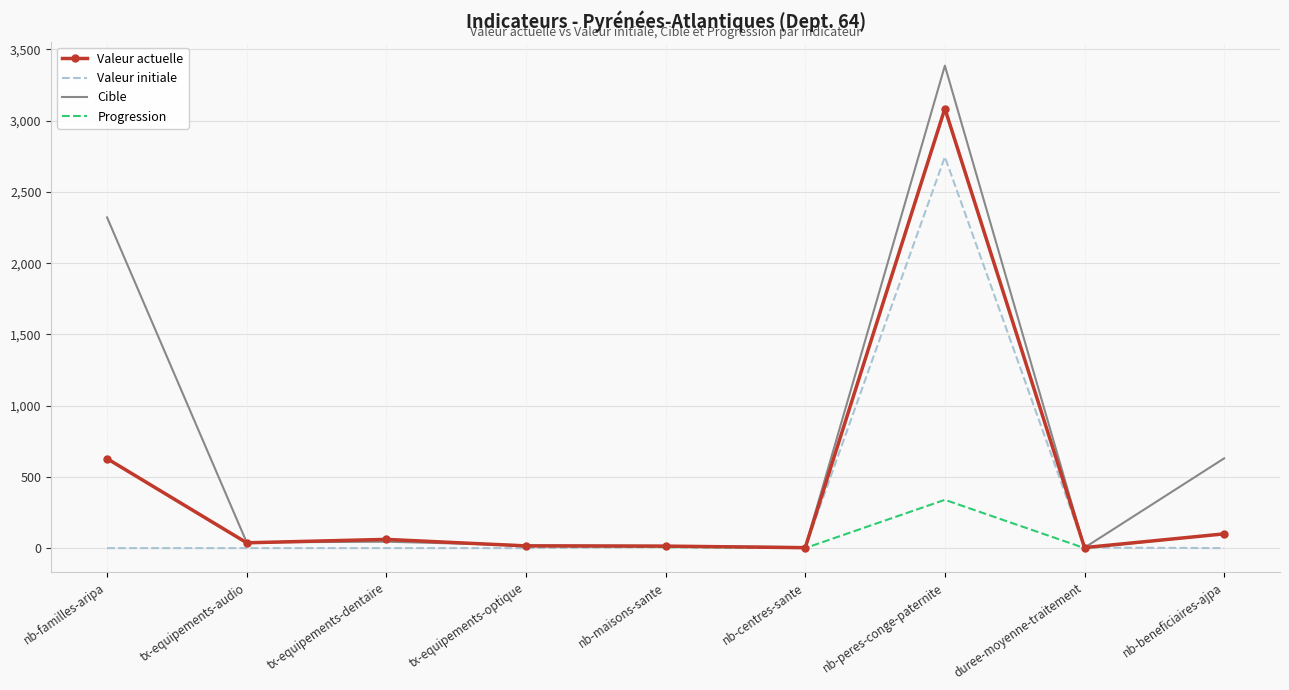

What is the maximum value for Cible?

3386.0